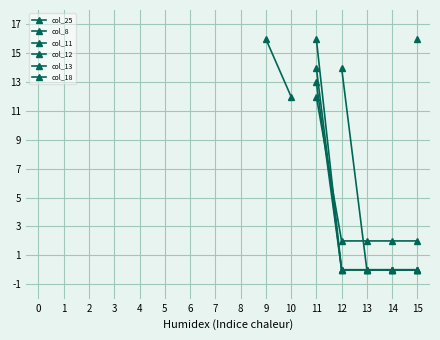

After their last crossing, which series has the higher values: col_13 or col_8?

col_13